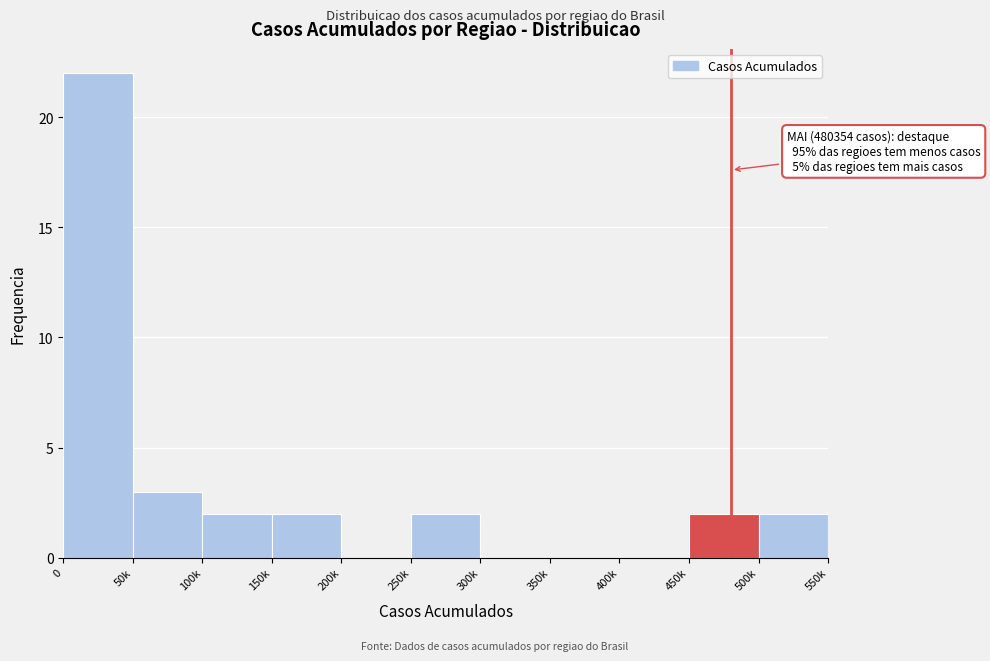

What is the sum of all values?

35